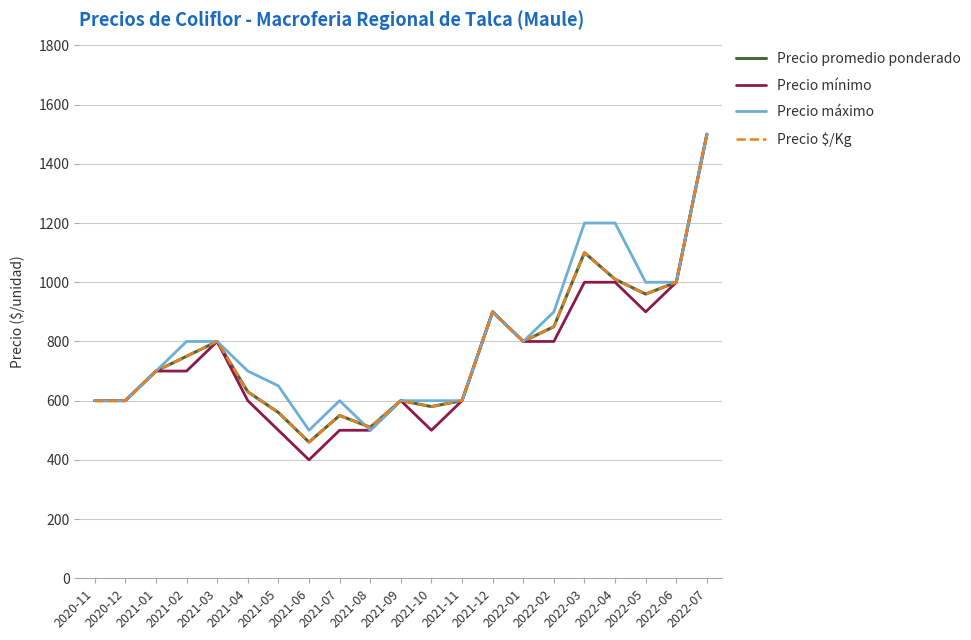

How many lines are shown in the chart?

4